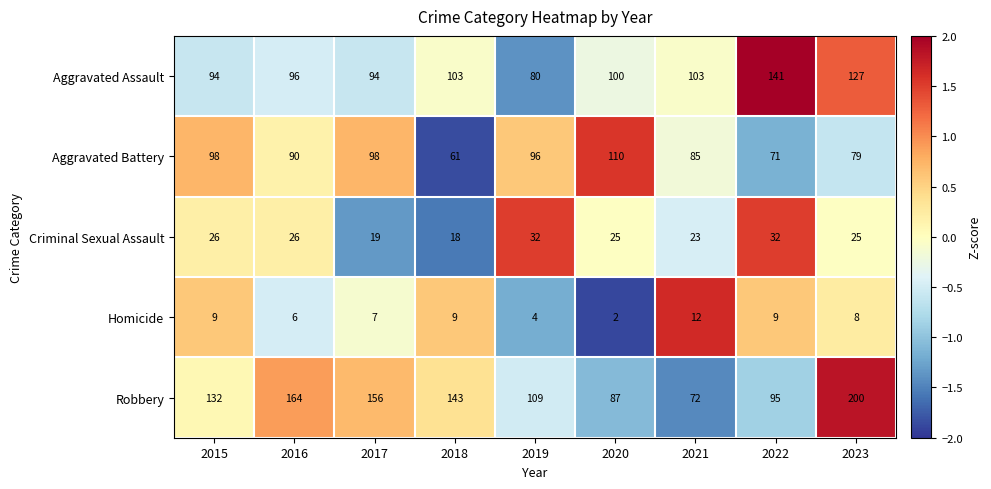

Read the Aggravated Battery value at 2022, to the nearest 10.

70